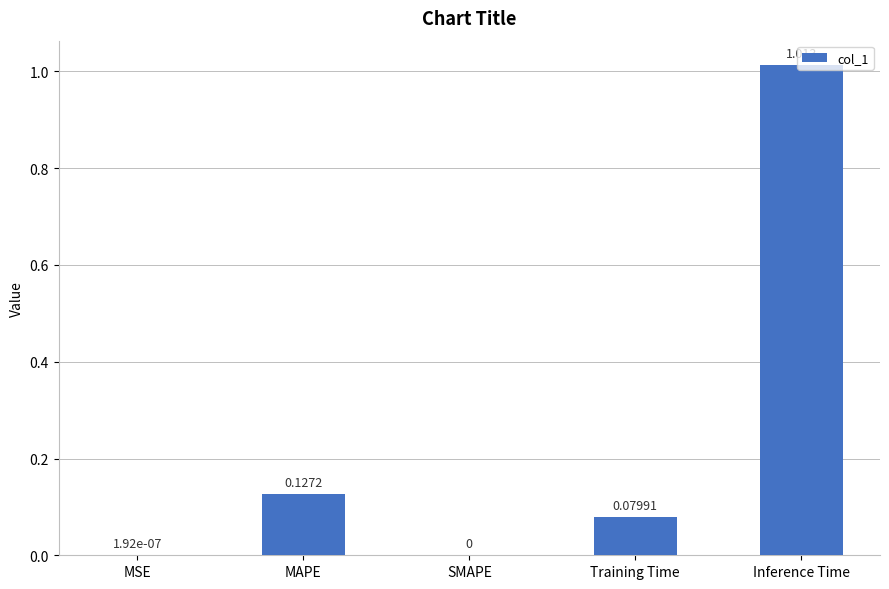

Does the chart contain stacked bars?

No